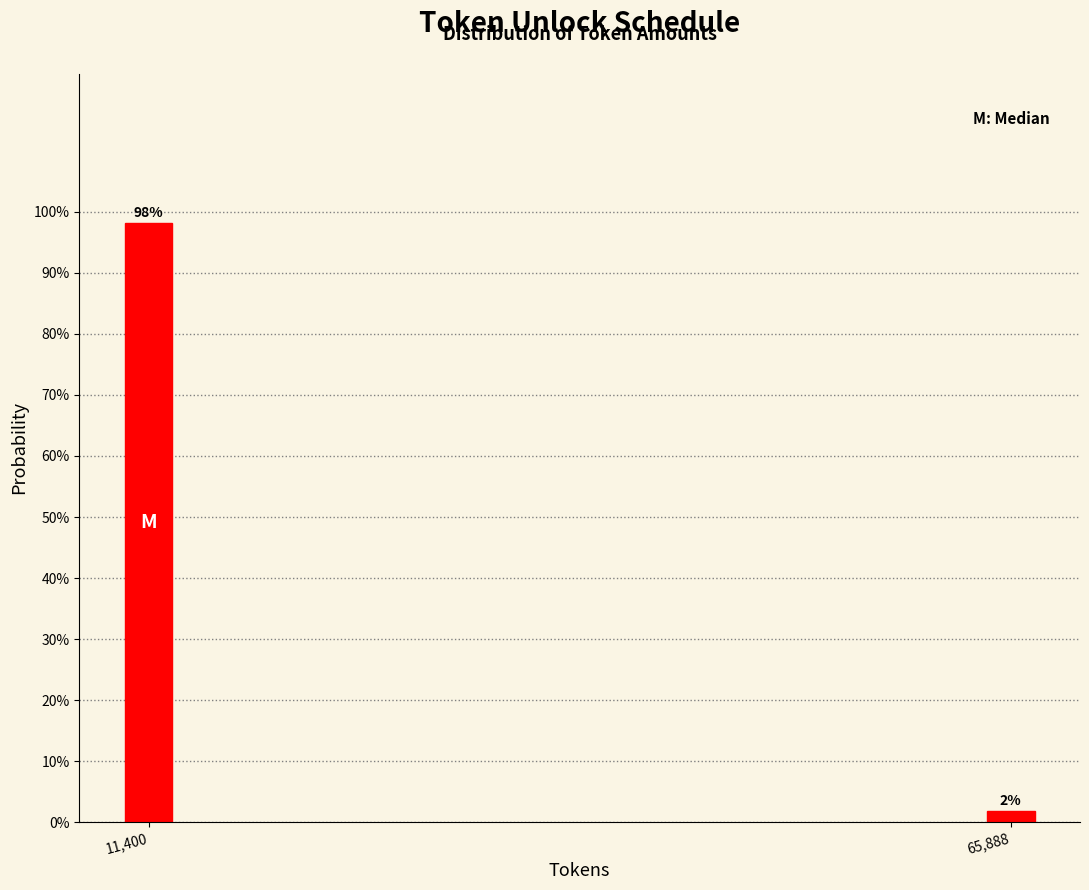

Between 11,400 and 65,888, which is larger?

11,400